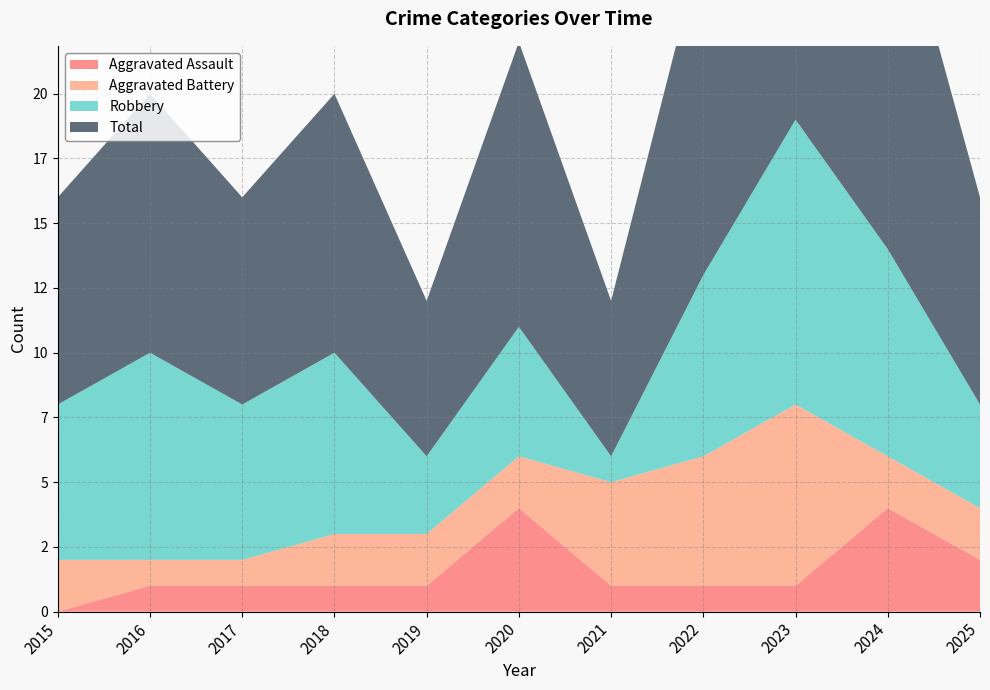

Reading right to left, list all the values displayed in this chart.

Aggravated Assault: 2	4	1	1	1	4	1	1	1	1	0
Aggravated Battery: 2	2	7	5	4	2	2	2	1	1	2
Robbery: 4	8	11	7	1	5	3	7	6	8	6
Total: 8	15	19	13	6	11	6	10	8	10	8